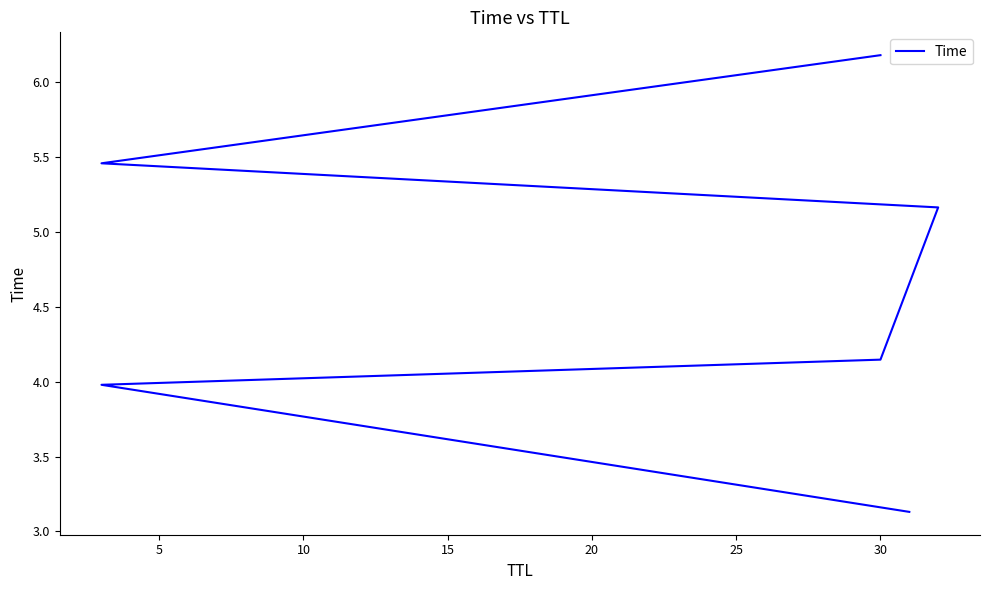

What is the sum of the values at 5 and 25?

10.2